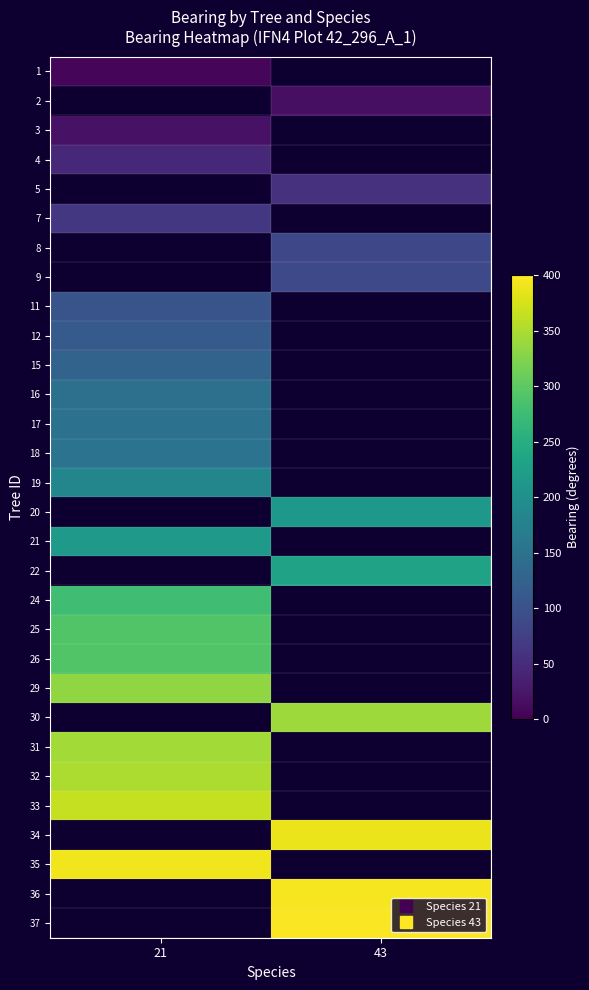

List the labels in order of 7 value, smallest first.

21, 43